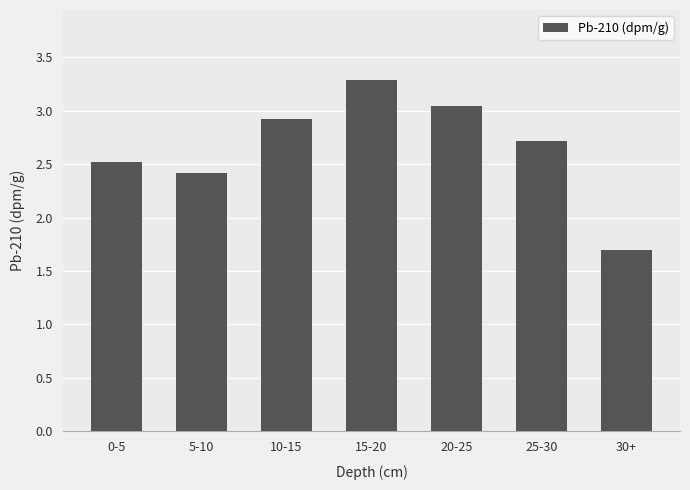

What is the smallest value displayed?

1.7